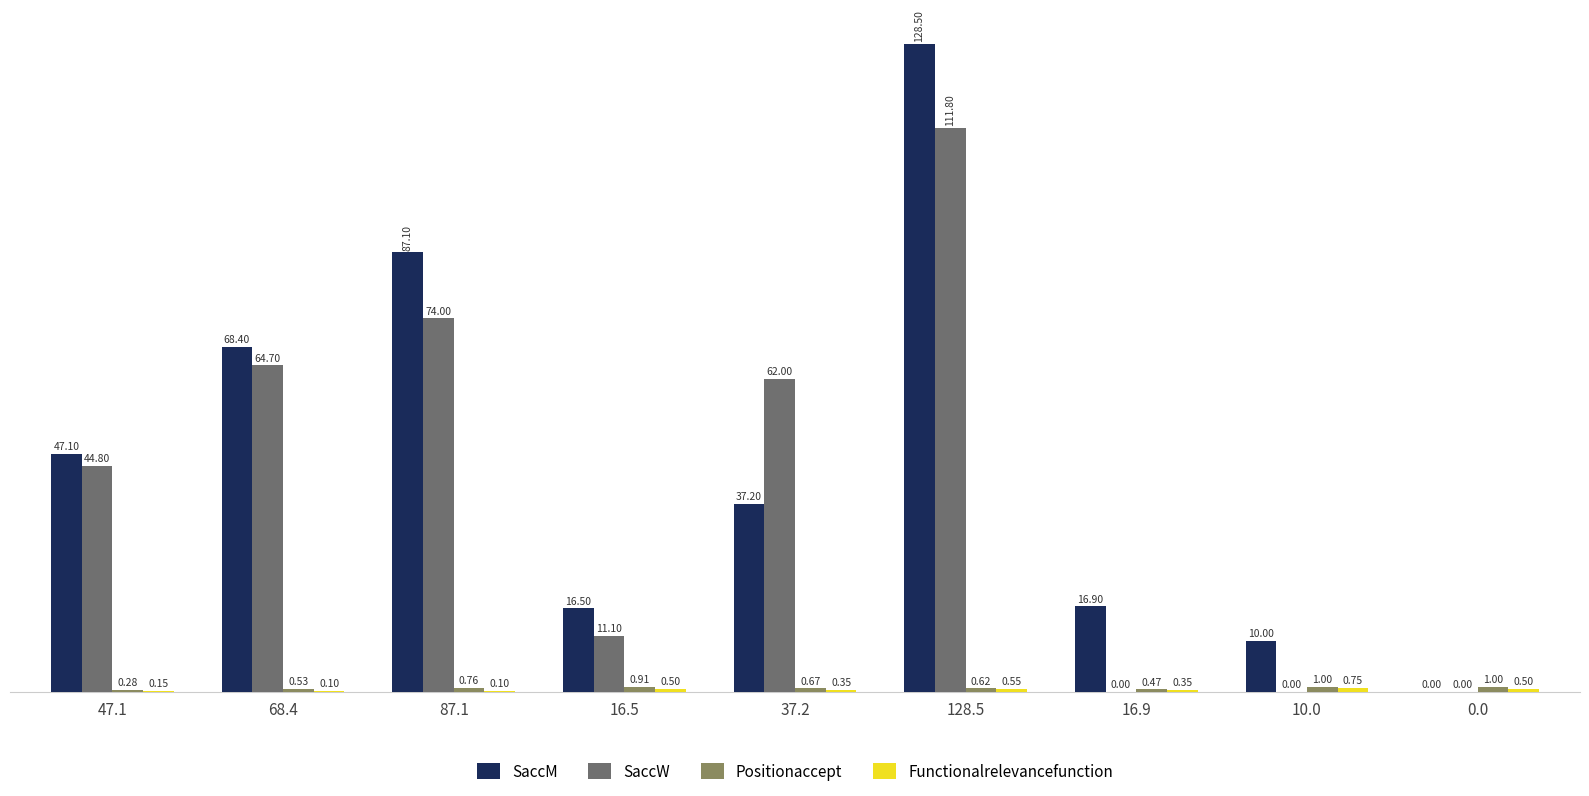

At which category is the sum across all series the highest?

128.5